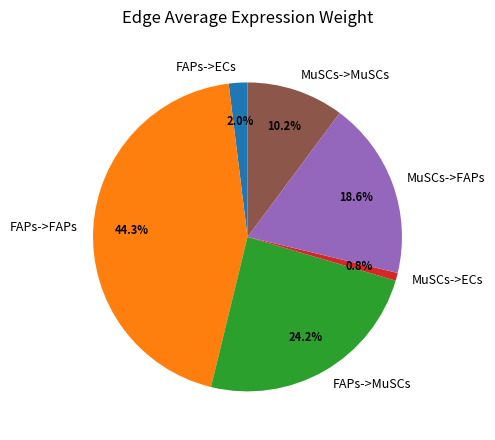

How much of the chart is everything except FAPs->FAPs?

55.7%